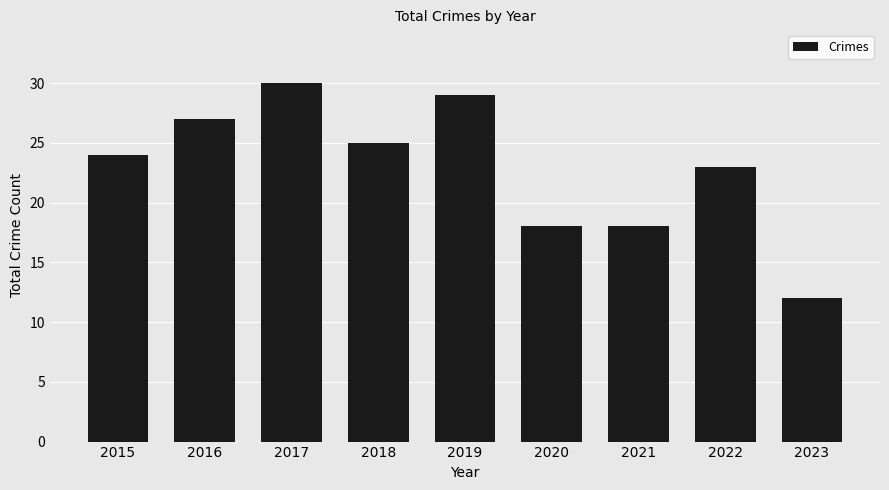

The value at 2016 is 43. True or false?

False